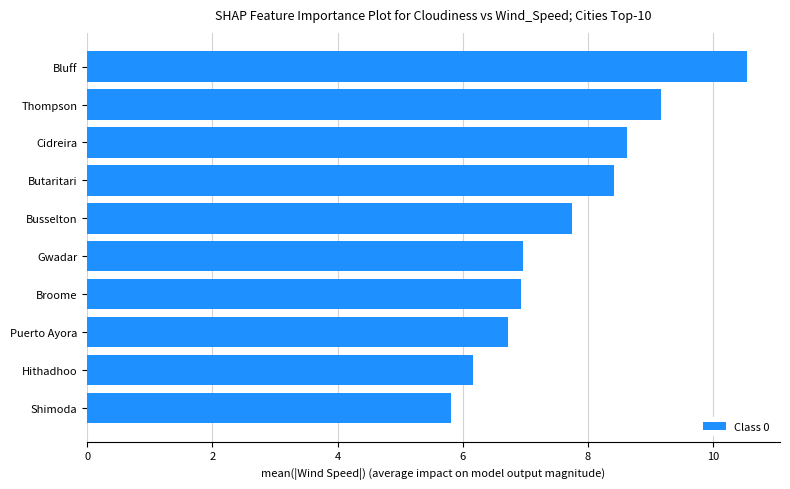

What is the sum of all values?

77.1